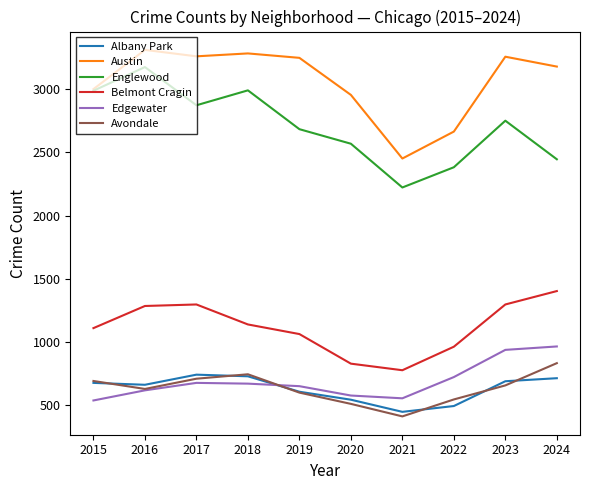

True or false: Avondale and Austin cross at least once.

False